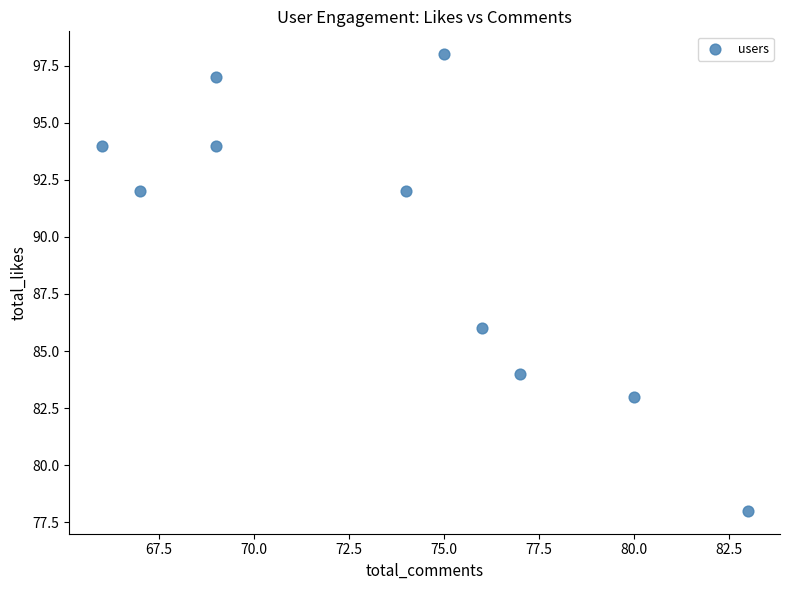

What Y value in the scatter plot is closest to 88?

86